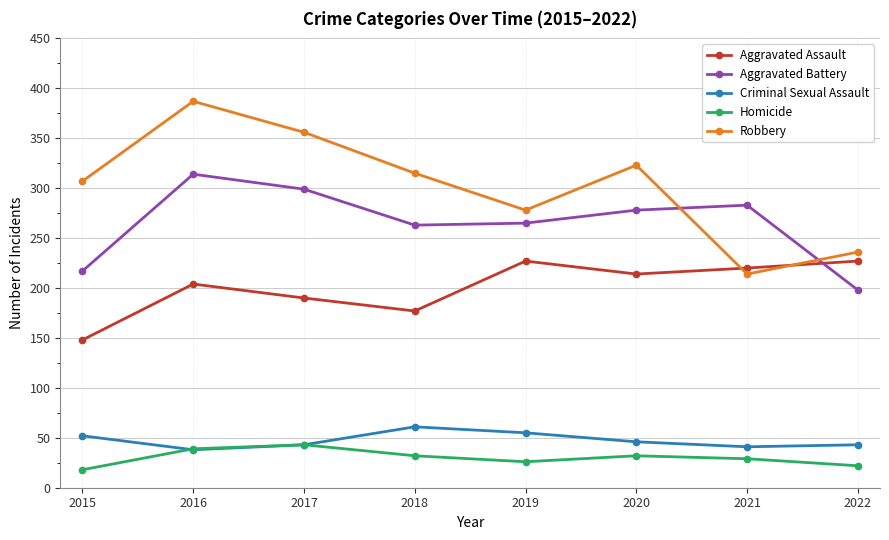

What is the difference between the Robbery values at 2017 and 2022?

120